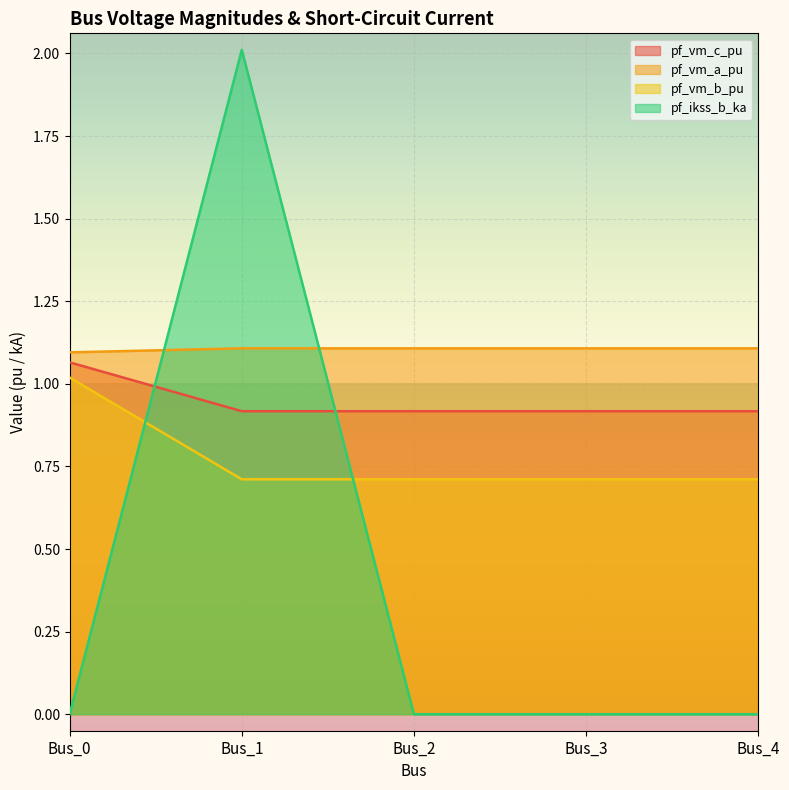

True or false: pf_vm_c_pu has more than 1 points higher than both neighbors.

False